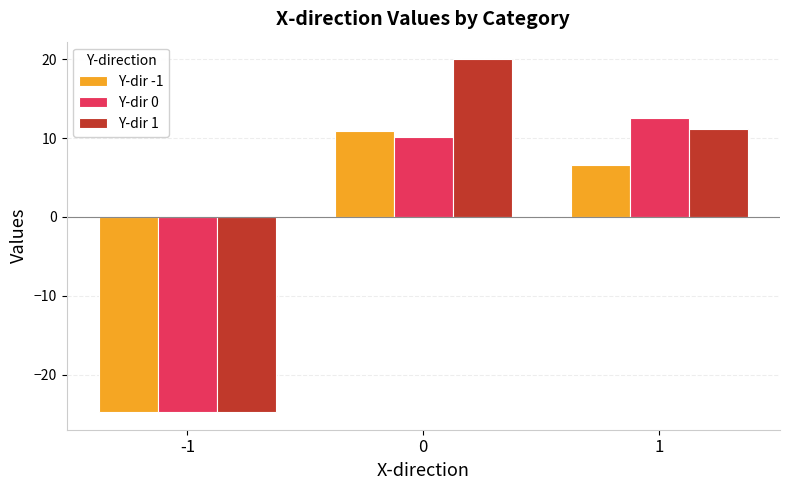

What is the difference between the maximum and minimum values in the Y-dir -1 series?

35.7